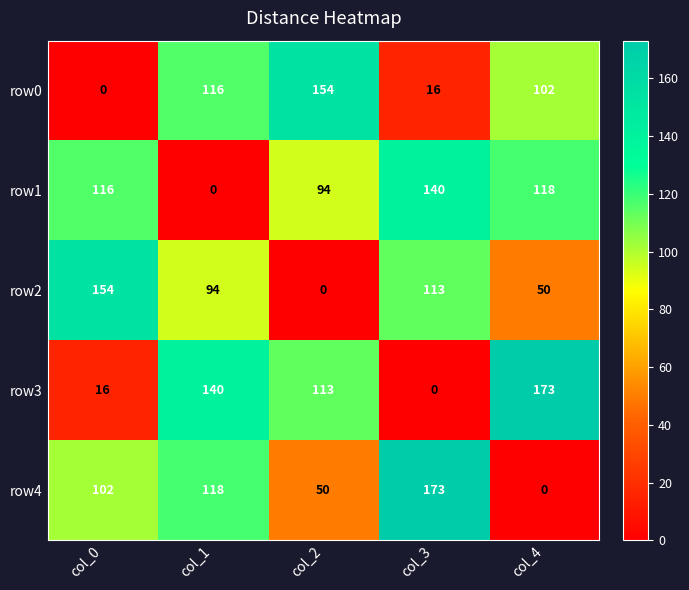

The row1 series shows 116 at col_0. True or false?

True